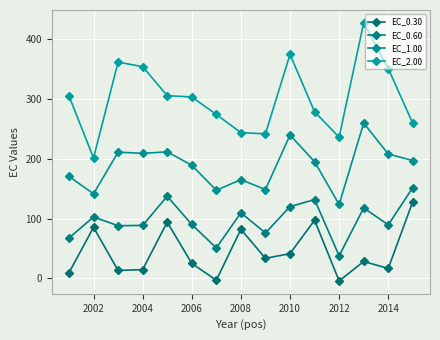

At how many categories does at least one series exceed 141?

15